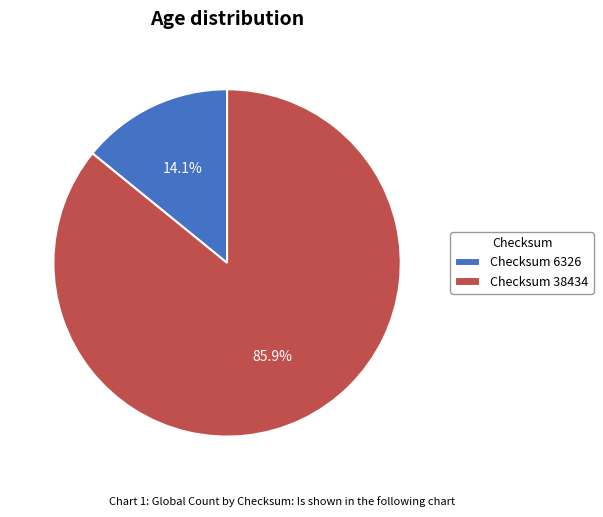

Approximately how many times larger is the value at Checksum 38434 compared to Checksum 6326?

6.1